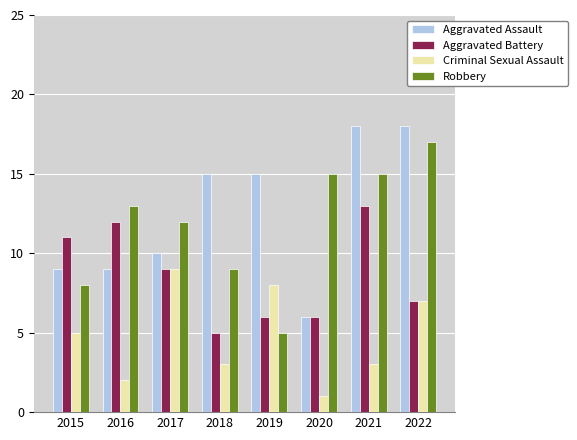

At which label is Aggravated Battery closest to 9?

2017